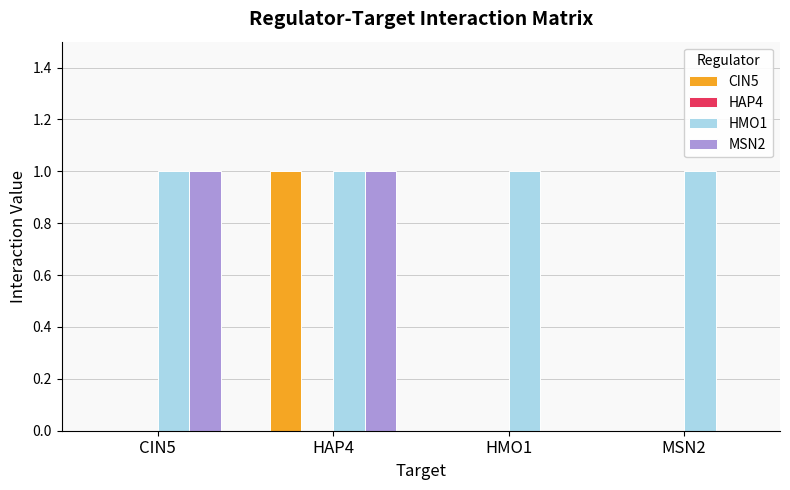

Is the value of HMO1 at MSN2 greater than the value of CIN5 at CIN5?

Yes